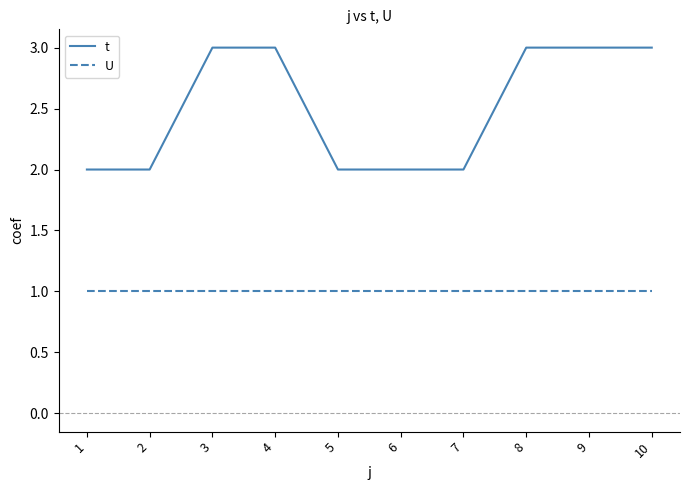

How many values in the t series are below 3?

5